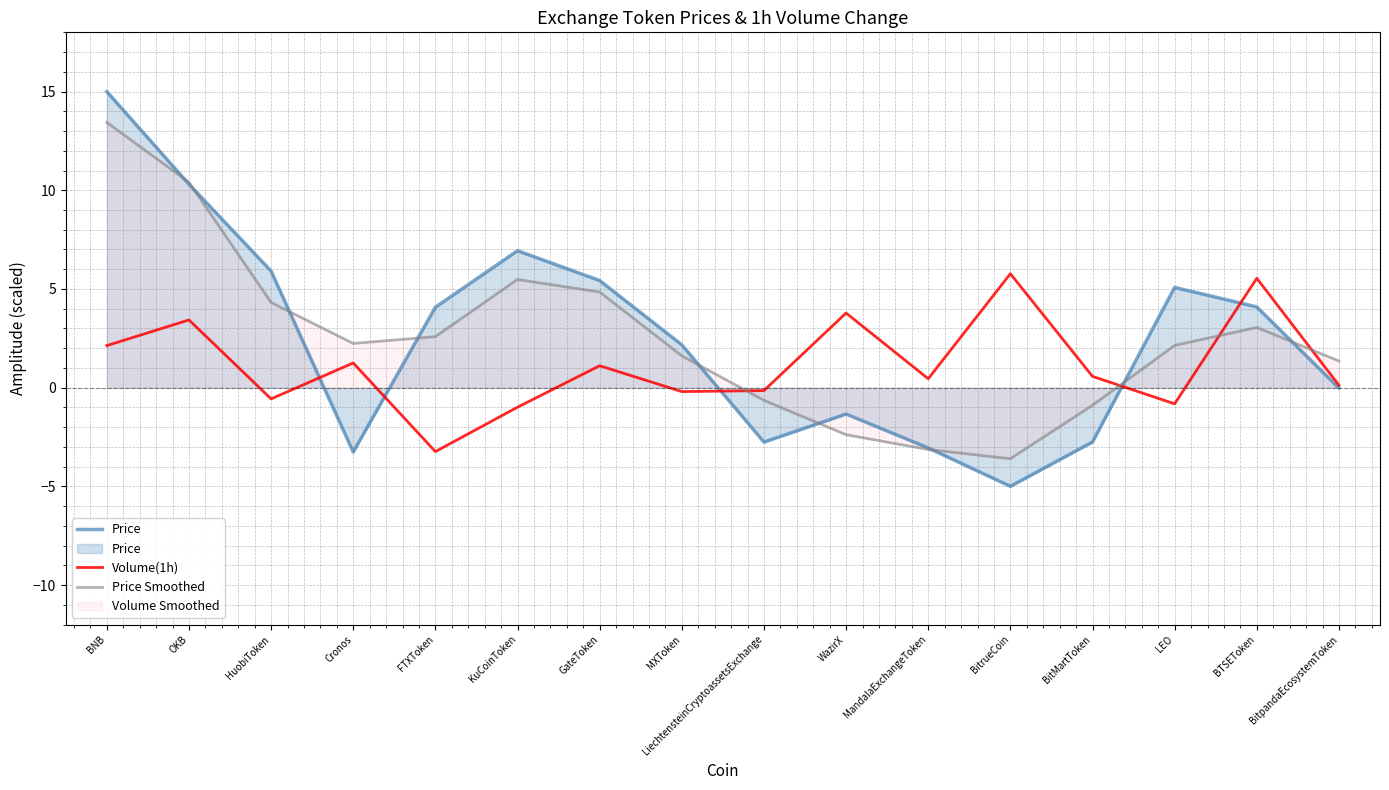

Where is the first local maximum for Price Smoothed?

KuCoinToken